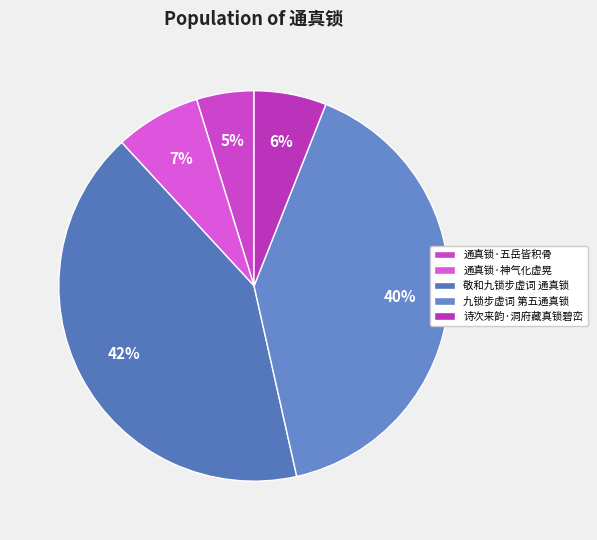

Count the number of slices in the pie.

5